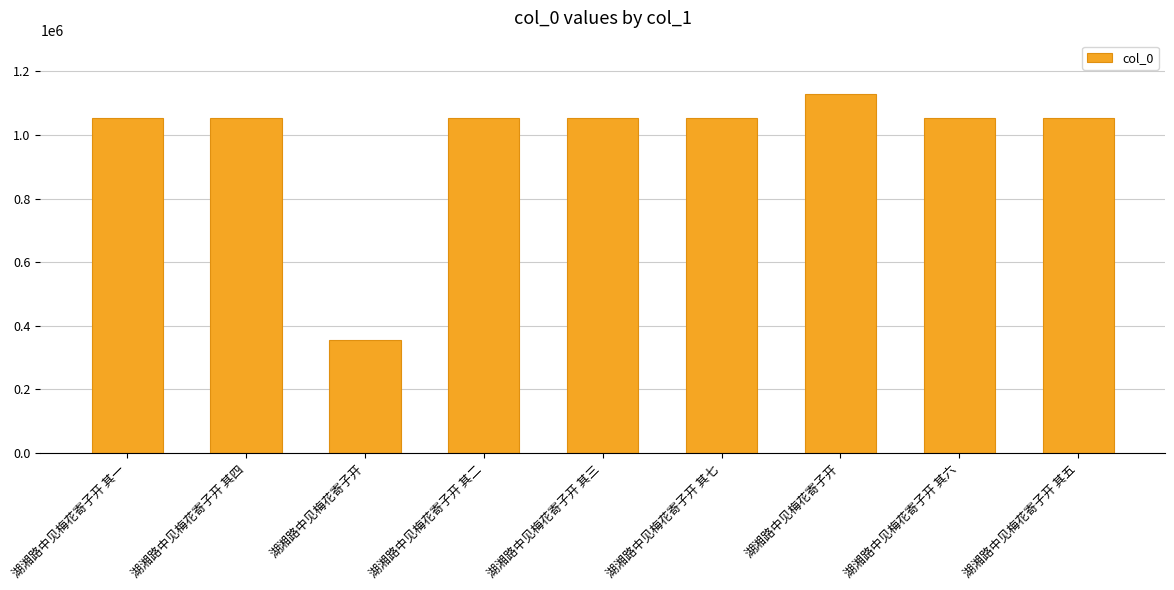

Is it true that the value at 湖湘路中见梅花寄子开 其四 is 1052516?

True